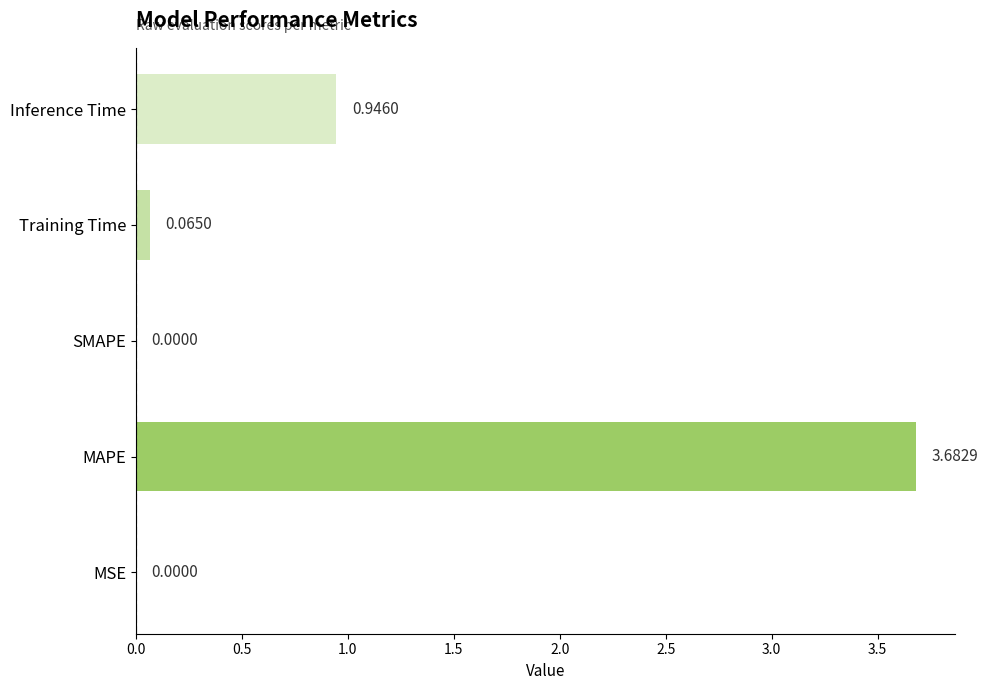

What is the sum of the values at Training Time and Inference Time?

1.0